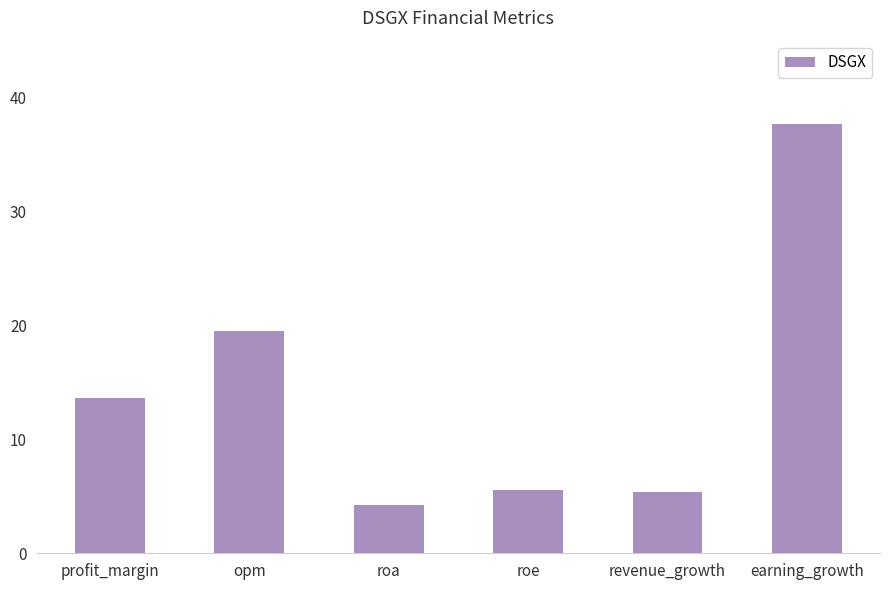

What is the sum of the values at roa and earning_growth?

42.0